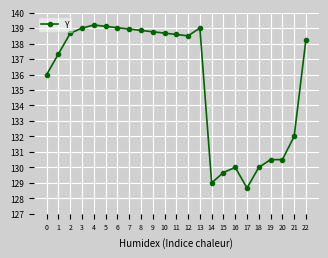

What is the maximum value shown in the chart?

139.2